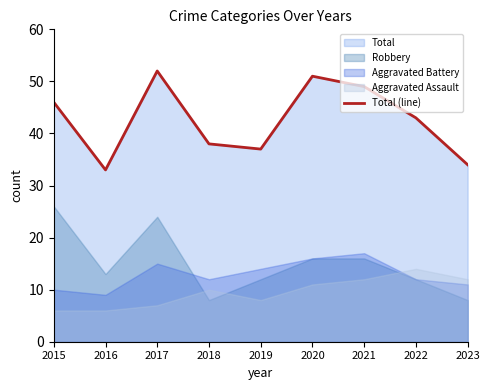

What is the sum of the values at 2015 and 2021?

95